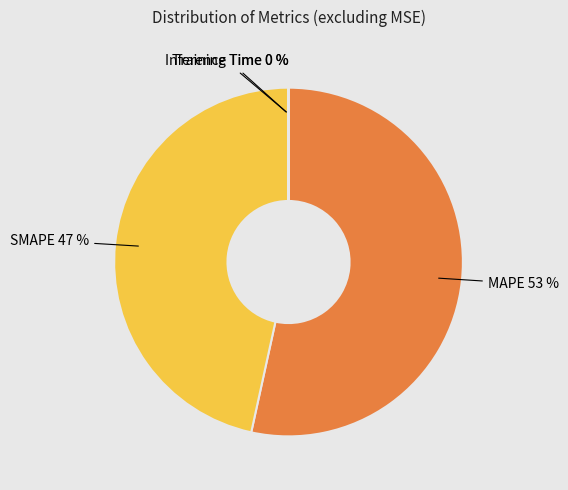

Which slice represents more than half of the pie?

MAPE